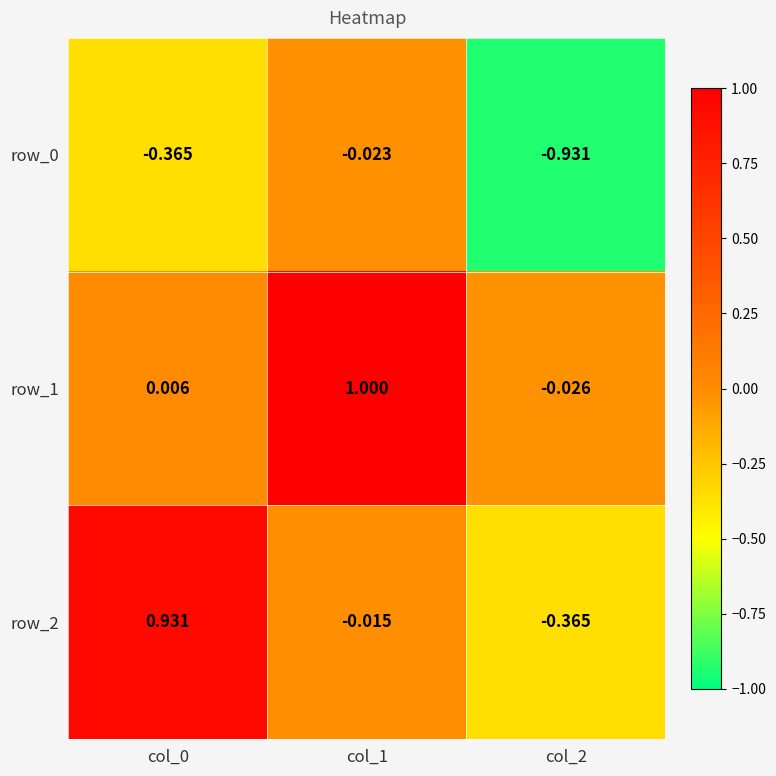

What is the sum of the row_0 values at col_0 and col_2?

-1.3